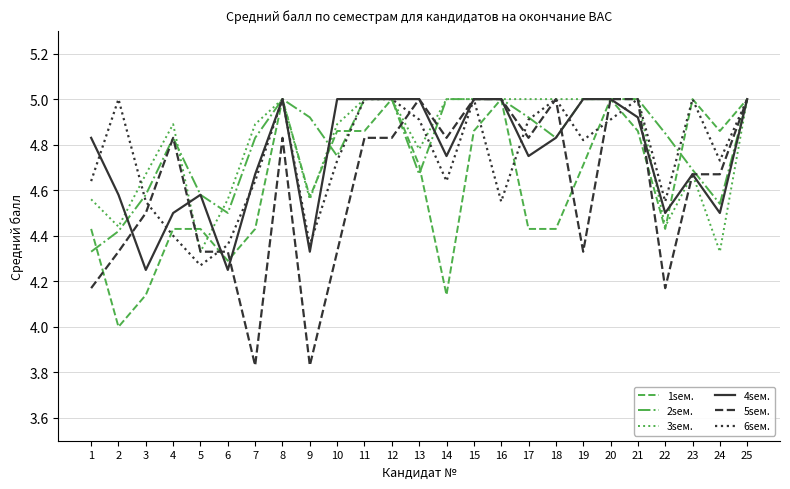

At how many categories does at least one series exceed 4?

25